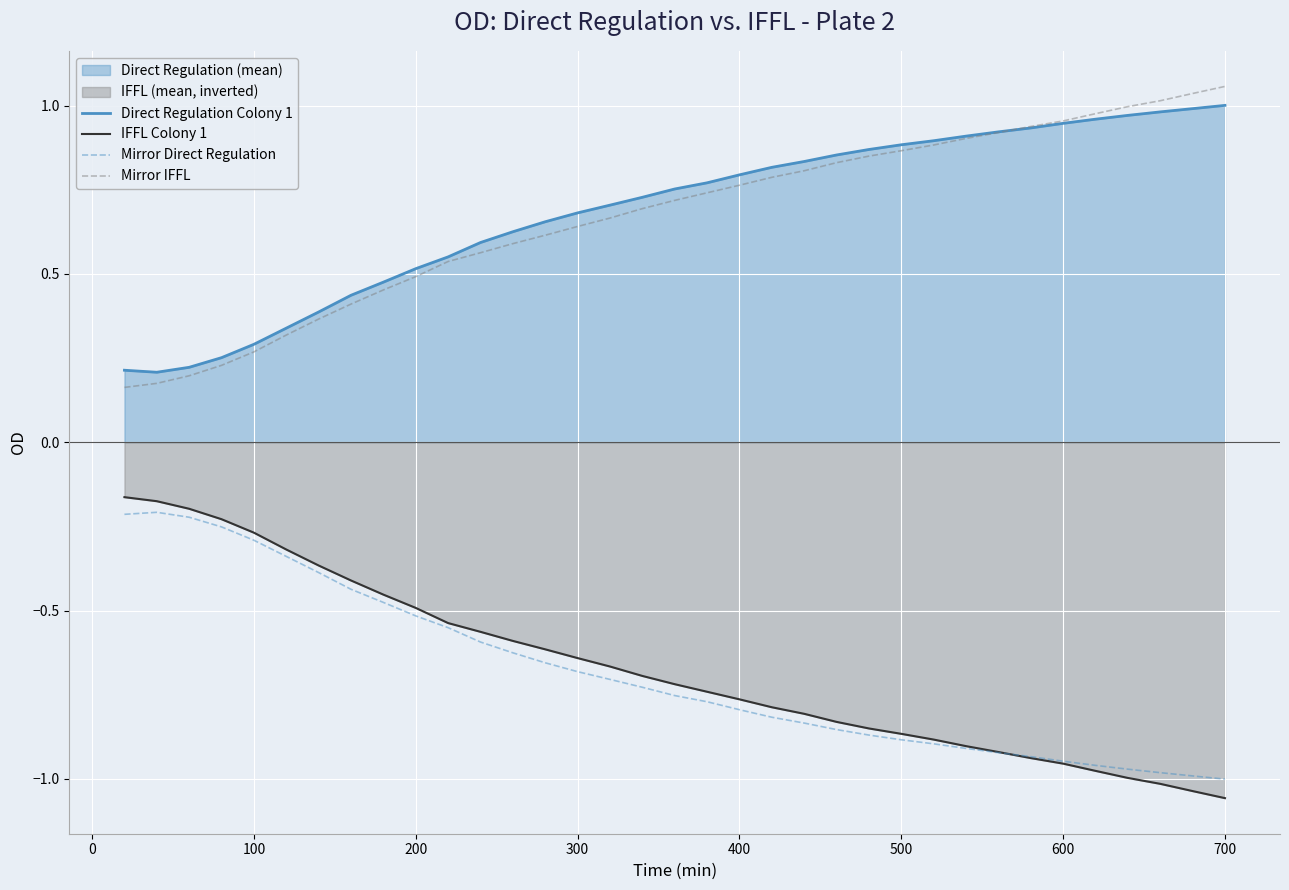

True or false: IFFL Colony 1 has a value of -0.5 at 200.

True